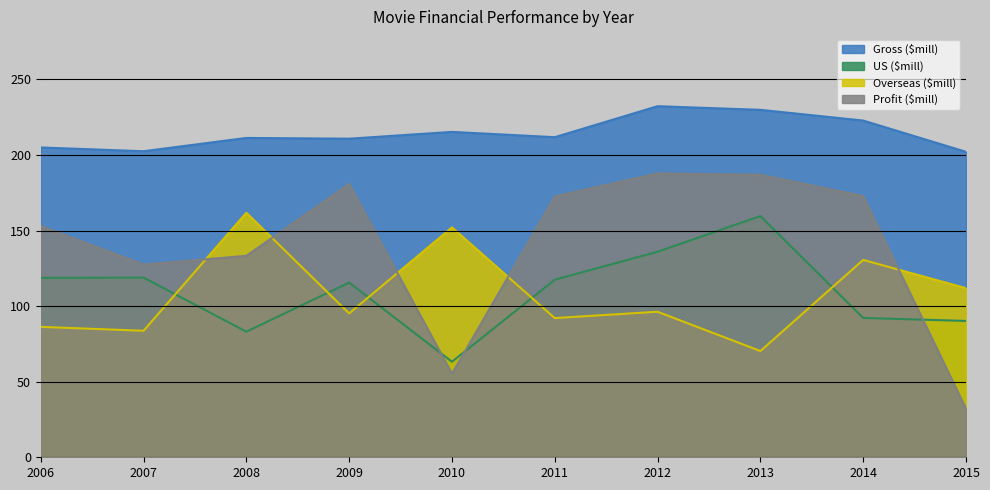

Is it true that Gross ($mill) equals 302.7 at 2012?

False